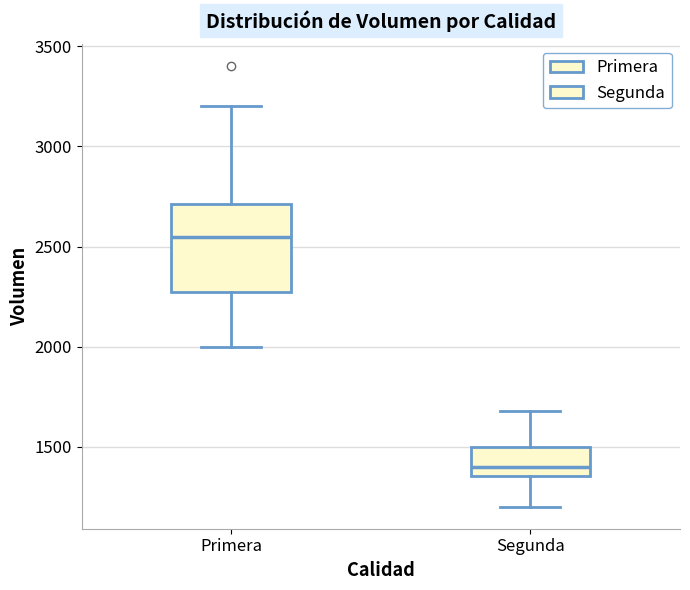

Where is the lower edge of the box for Segunda on the y-axis? The values are not printed on the chart, so give them approximately, as read against the axis.

1350